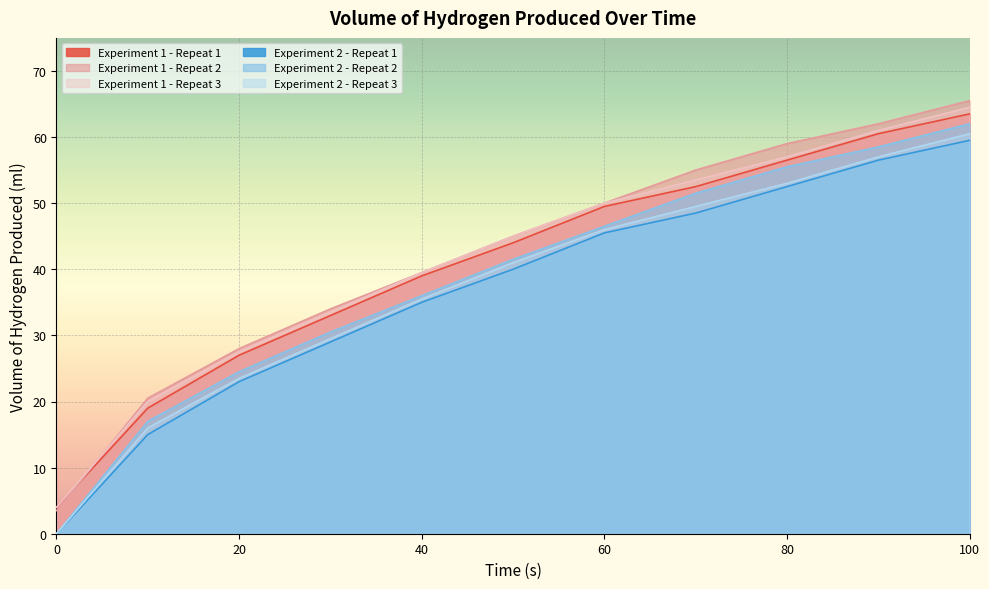

Is it true that Experiment 2 - Repeat 3 equals 53.0 at 80?

True